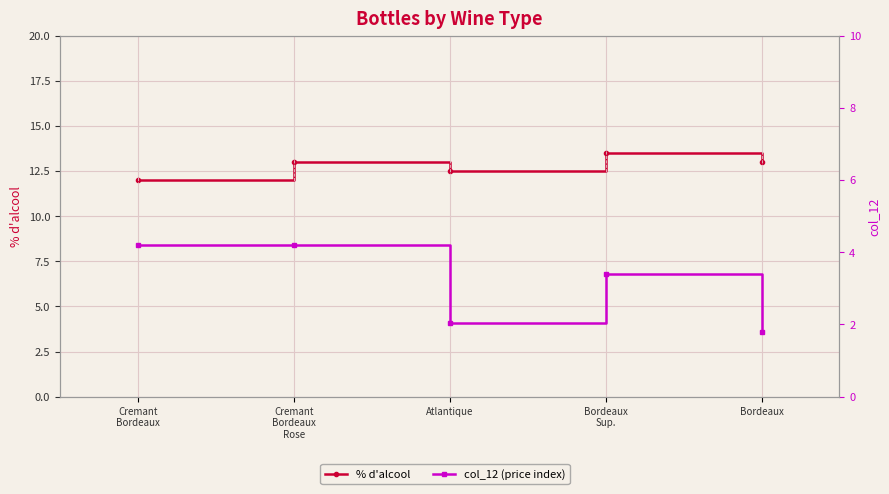

Reading left to right, what are all the values shown in this chart?

% d'alcool: 12.0	13.0	12.5	13.5	13.0
col_12 (price index): 4.2	4.2	2.0	3.4	1.8